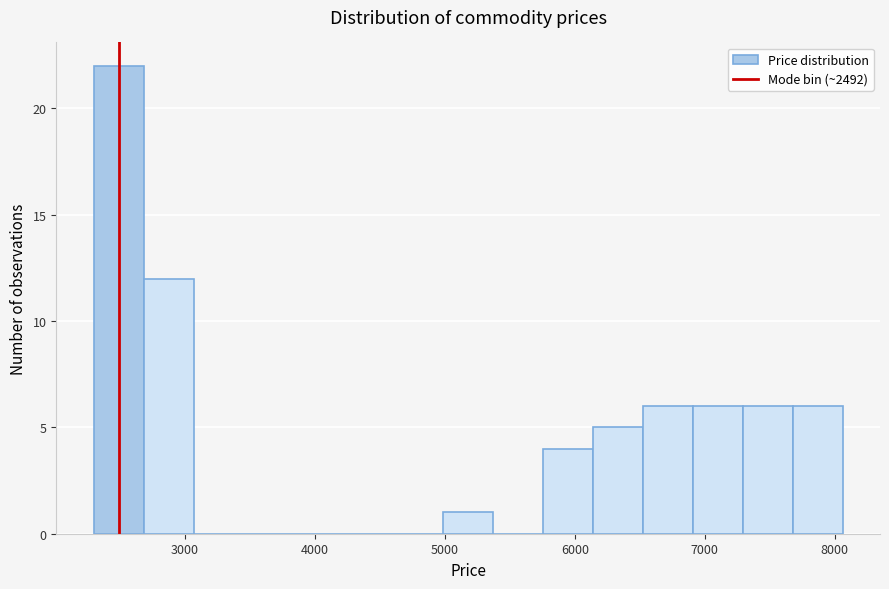

Read against the x-axis, roughly where is the centre of the tallest bar?

2500